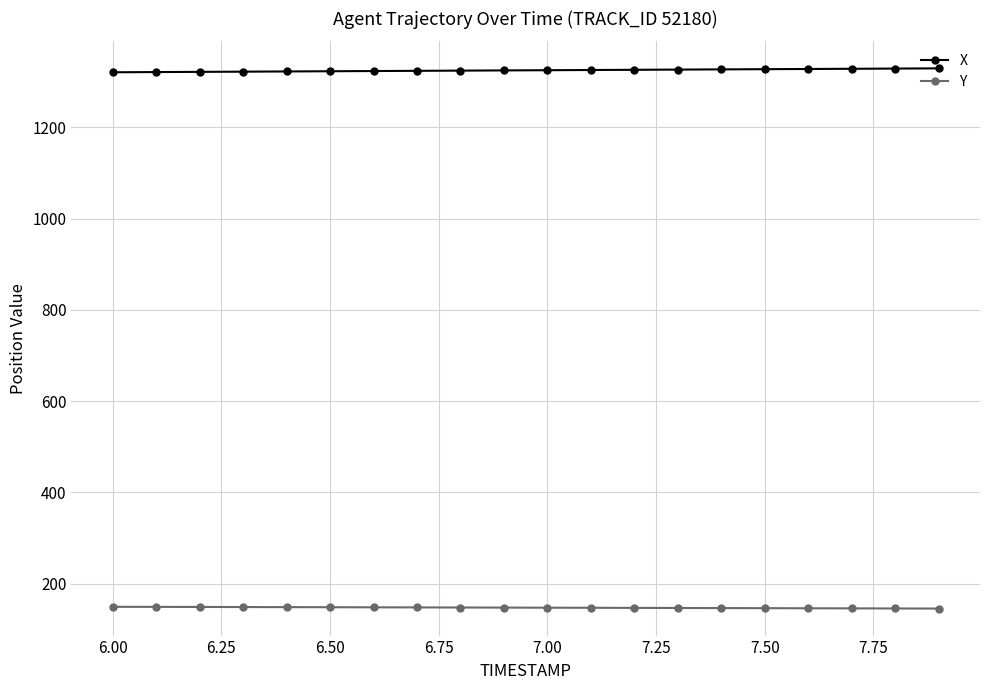

Which series has the largest total across all categories?

X